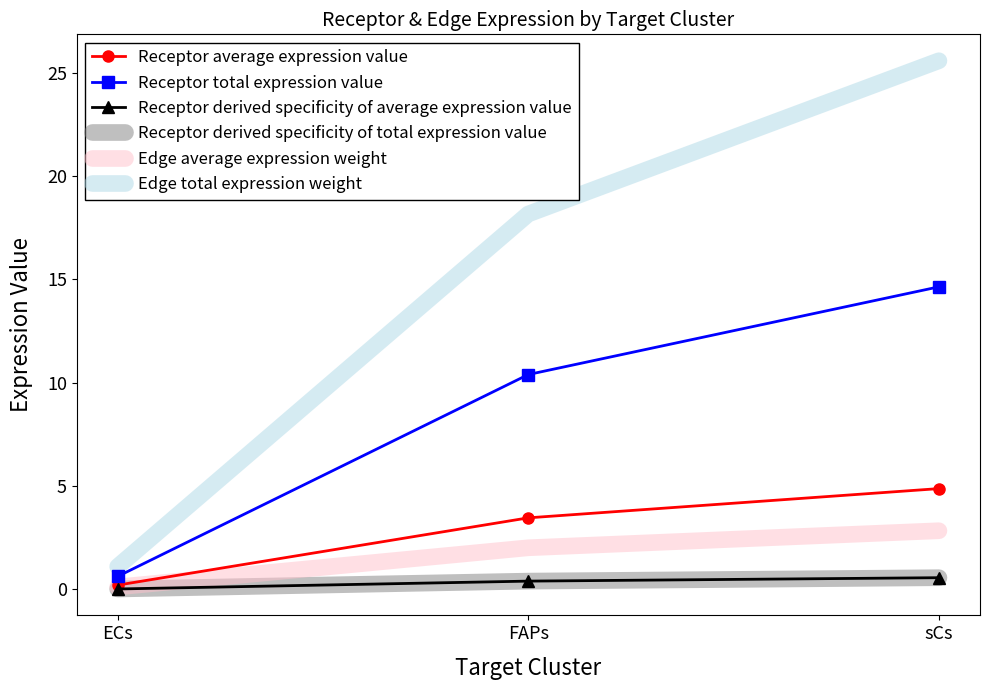

What is the label of the 2nd point from the left?

FAPs